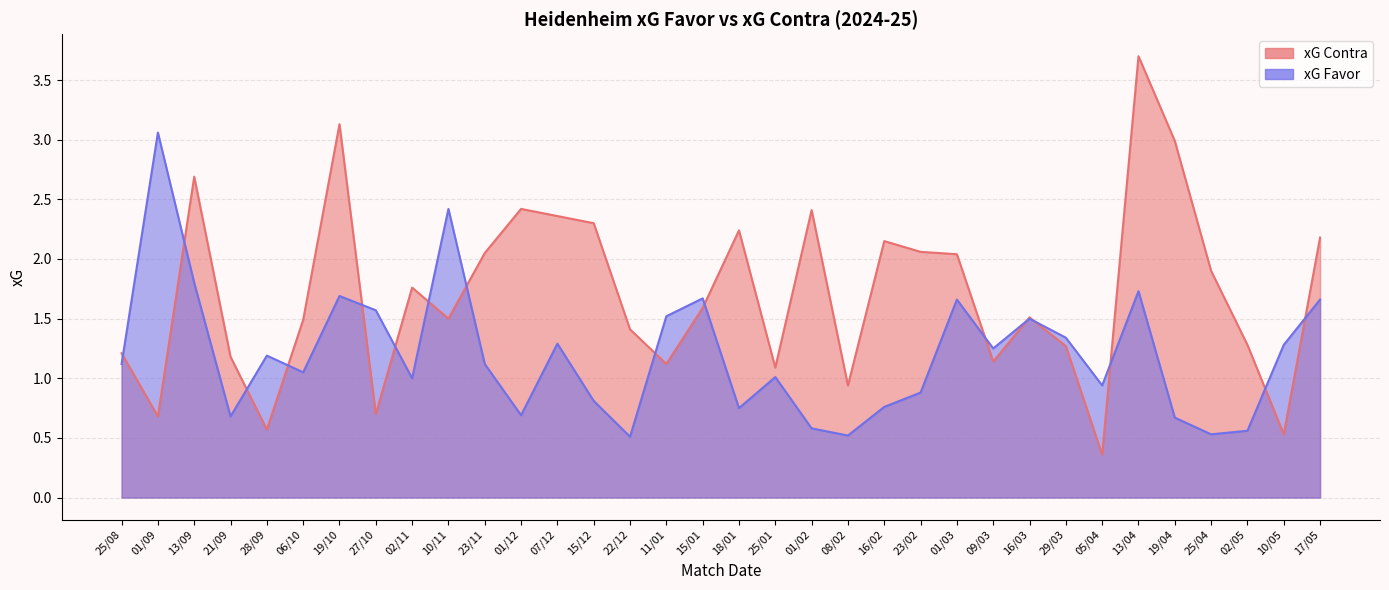

What is the label of the 23rd point from the right?

01/12